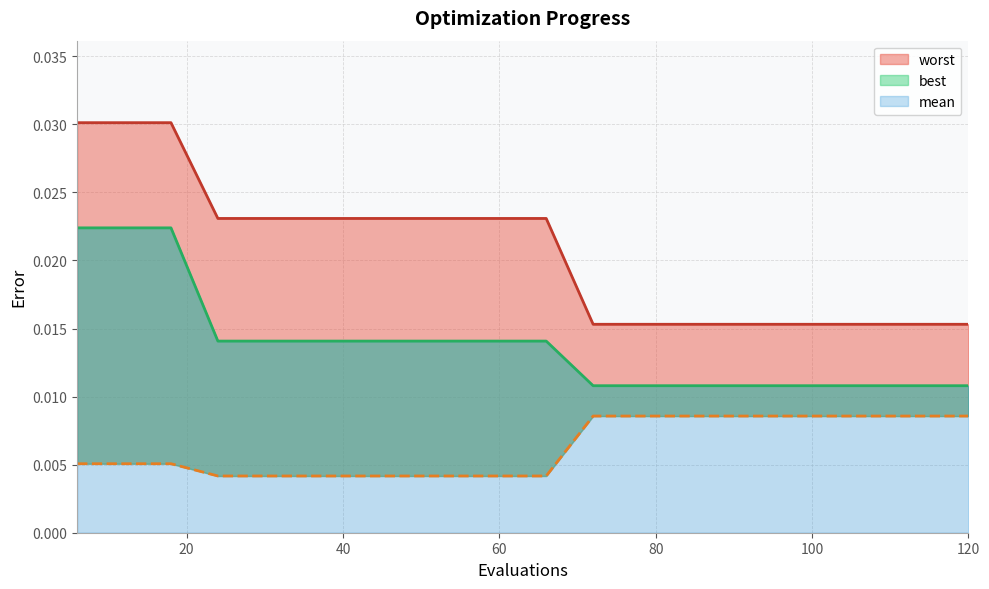

What are all the series names shown in the legend?

mean, best, worst